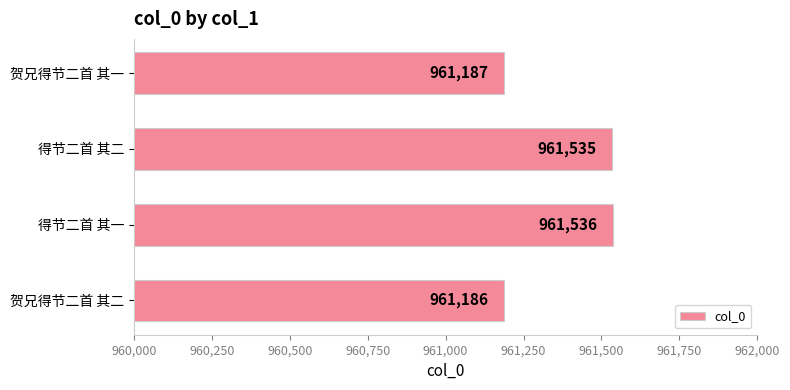

Reading bottom to top, list all the values displayed in this chart.

961186	961536	961535	961187